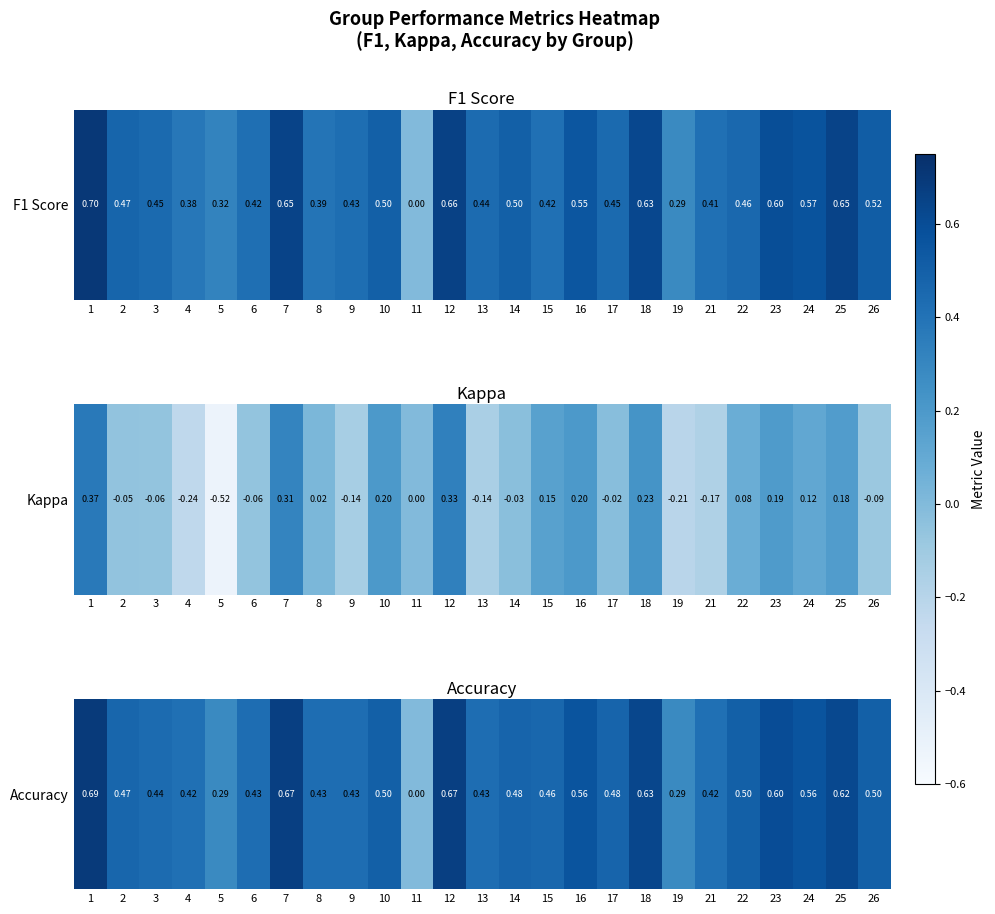

True or false: the data shows 0.5 at 22.

True